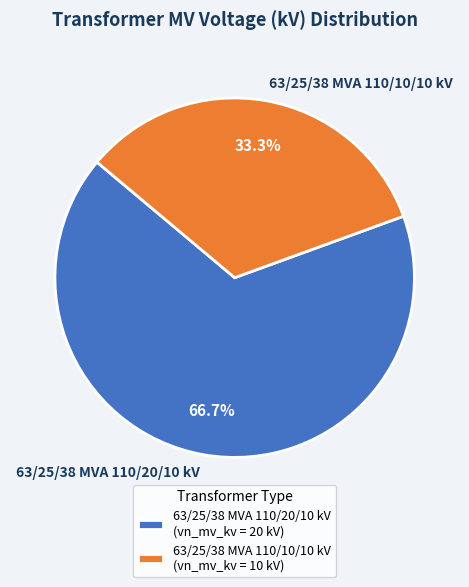

Count the number of slices in the pie.

2